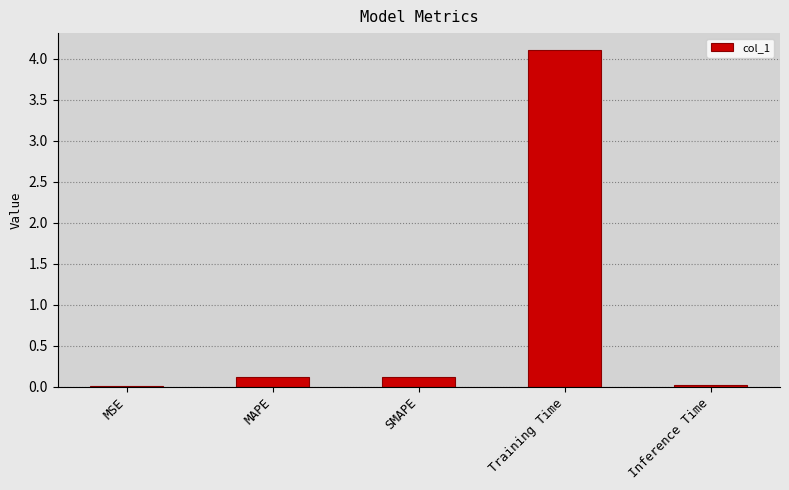

What is the difference between the values at MAPE and Training Time?

4.0